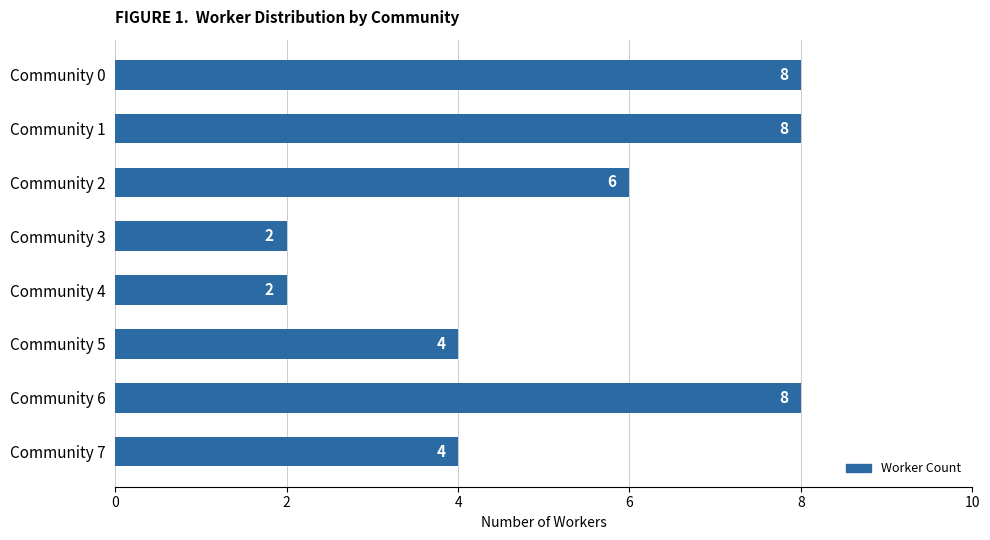

What value does the data have at Community 6?

8